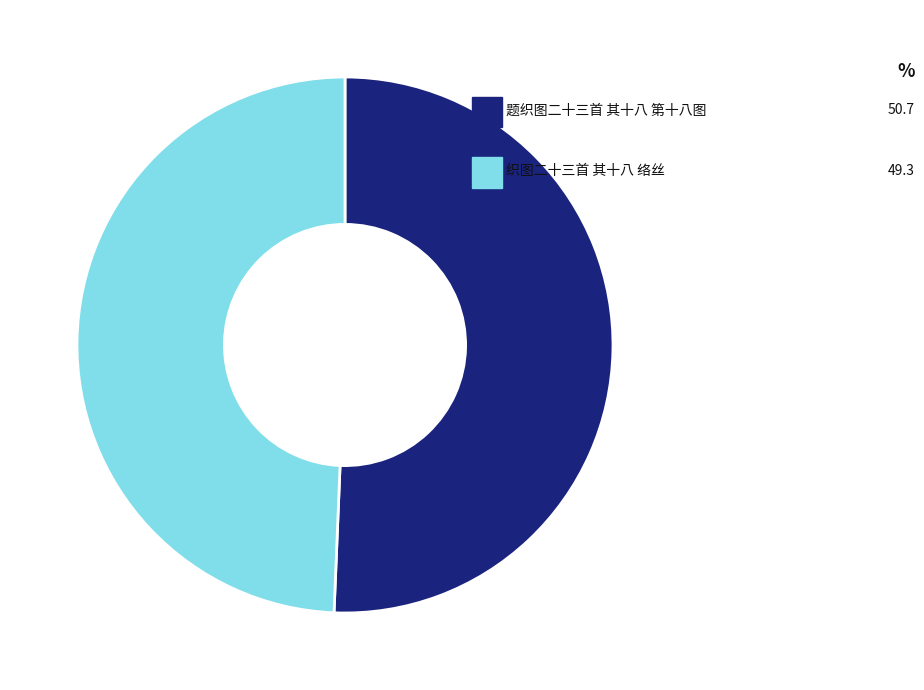

To the nearest percent, what is the combined percentage of 织图二十三首 其十八 络丝 and 题织图二十三首 其十八 第十八图?

100%